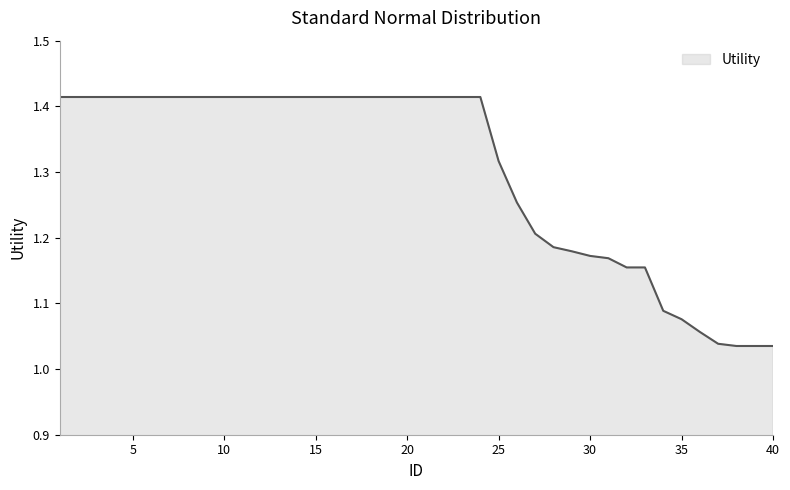

What is the difference between the maximum and minimum values?

0.4